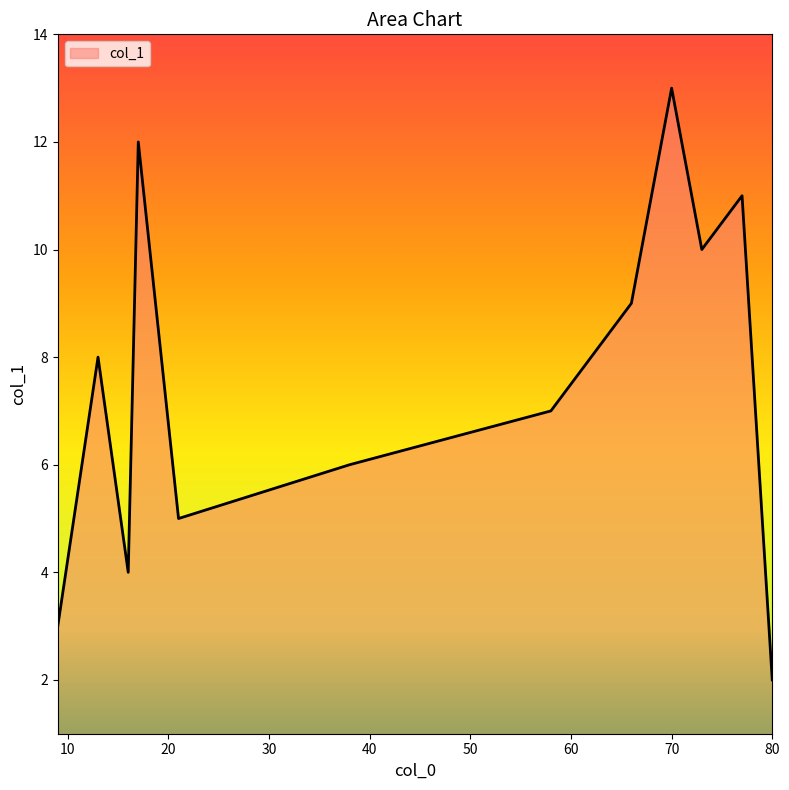

What is the maximum value shown in the chart?

13.0